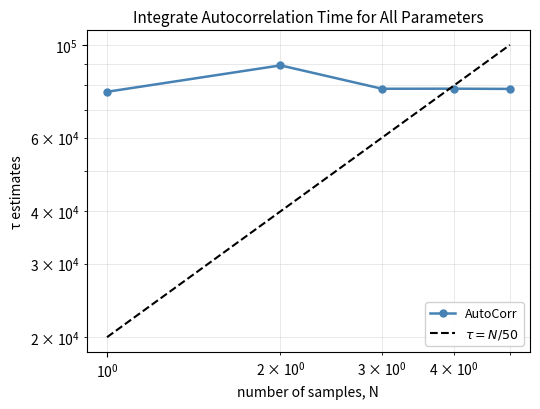

Reading left to right, list all the values displayed in this chart.

AutoCorr: 77259	89356	78569	78596	78503
$\tau = N/50$: 20000	40000	60000	80000	100000